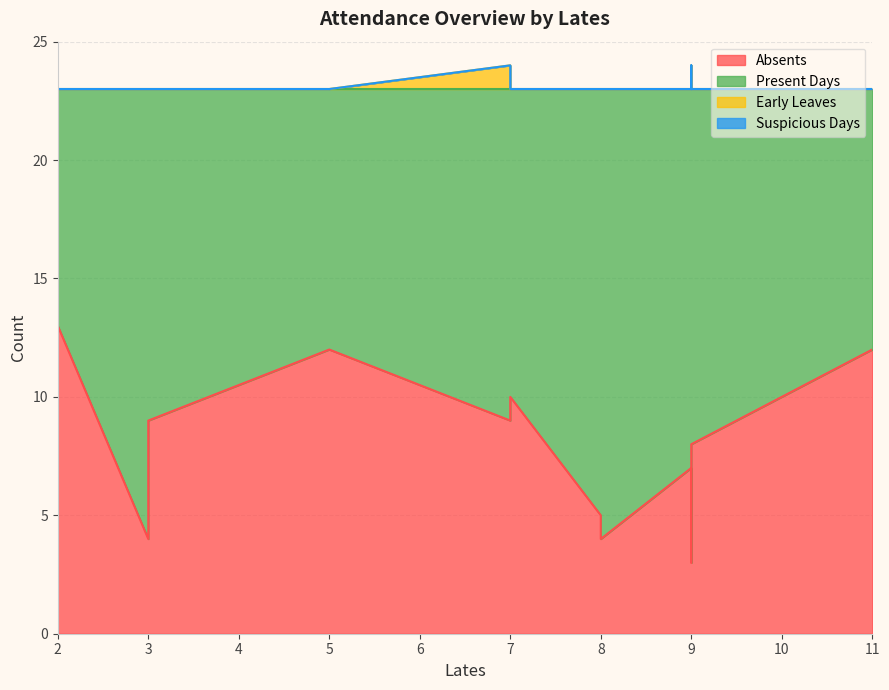

True or false: Absents has a value of 4 at 7.

False